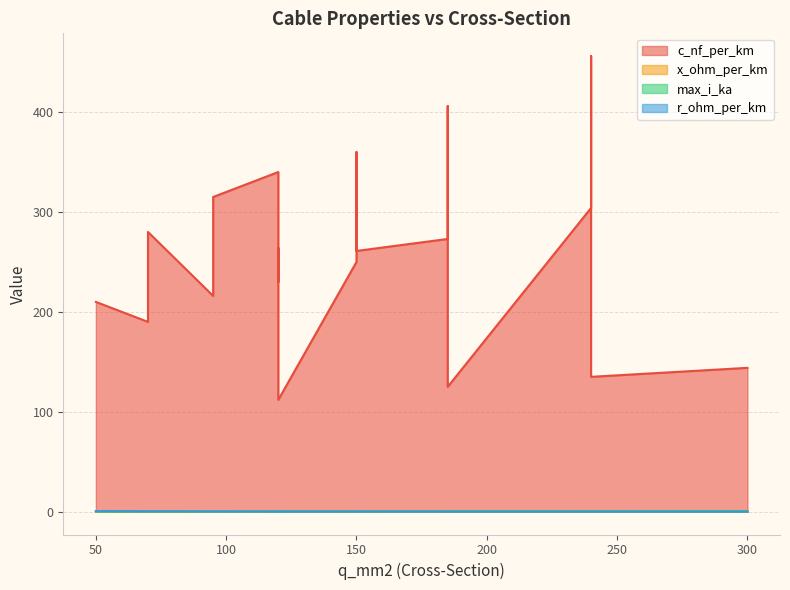

What is the difference between the highest and lowest values at 185?

272.9